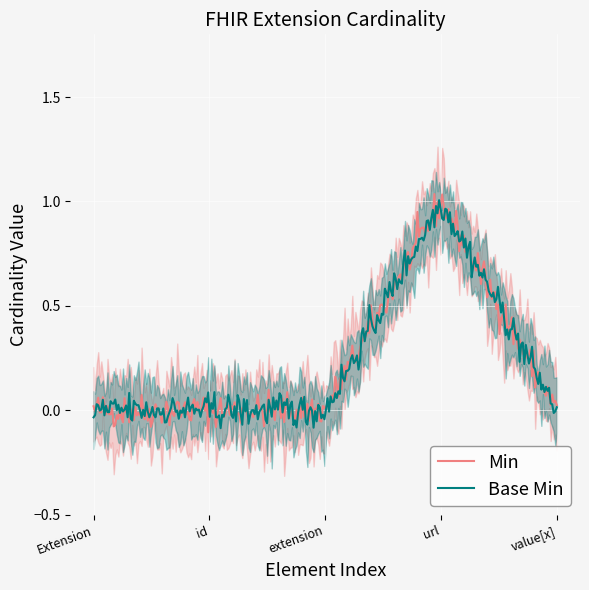

Reading left to right, transcribe all the data shown in this chart.

Min: Extension=0	Extension.id=0	Extension.extension=0	Extension.url=1	Extension.value[x]=0
Base Min: Extension=0	Extension.id=0	Extension.extension=0	Extension.url=1	Extension.value[x]=0